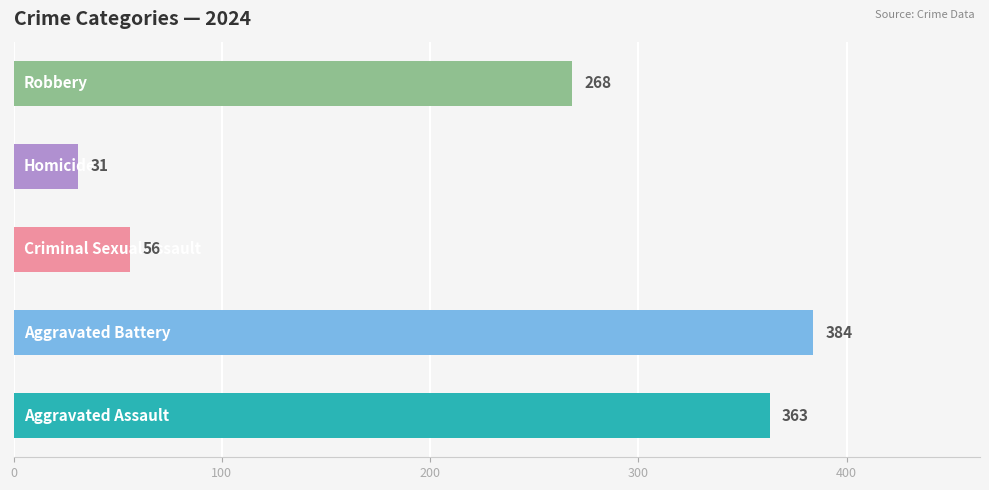

The value of Aggravated Battery at 2015 is 474. True or false?

False